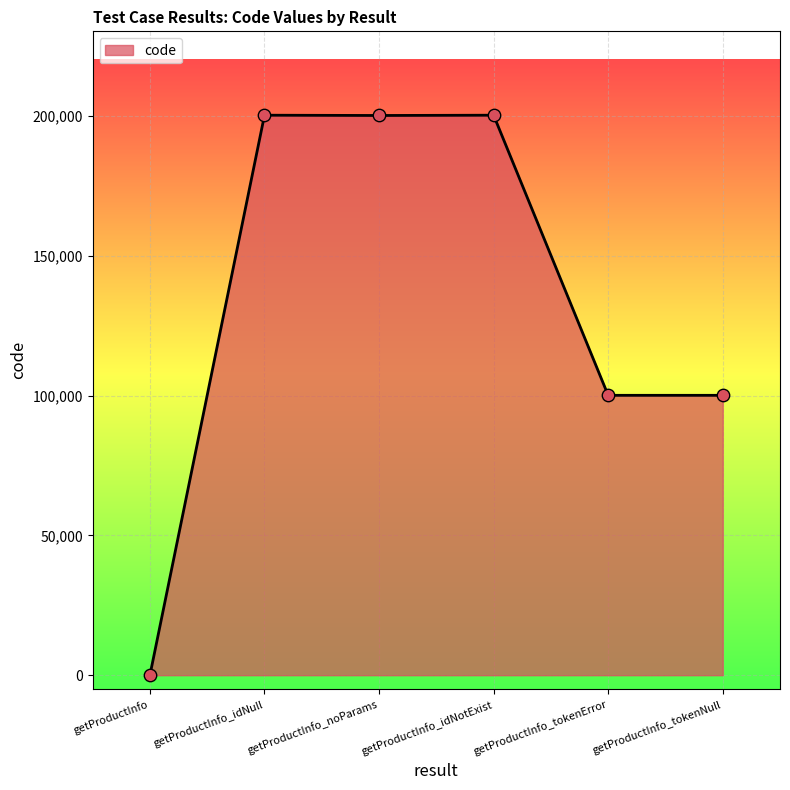

What is the change in value from getProductInfo_idNotExist to getProductInfo_tokenNull?

-100196